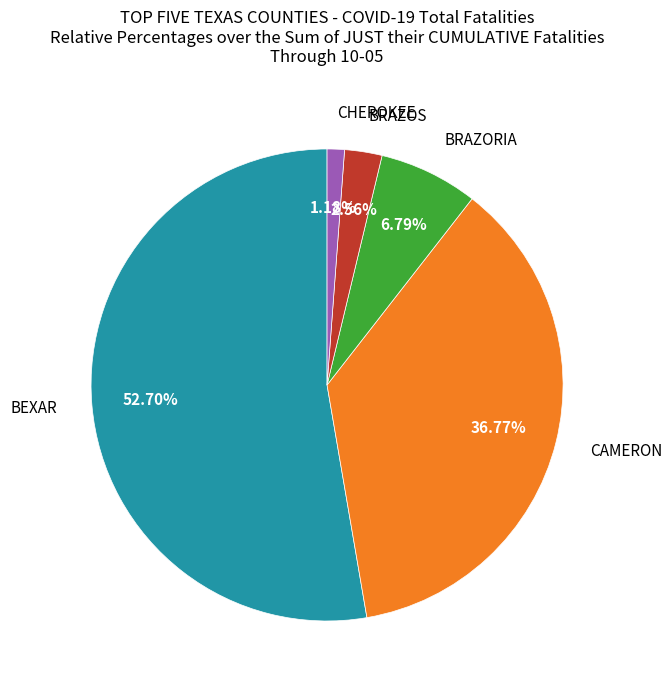

Does any single category account for the majority?

Yes